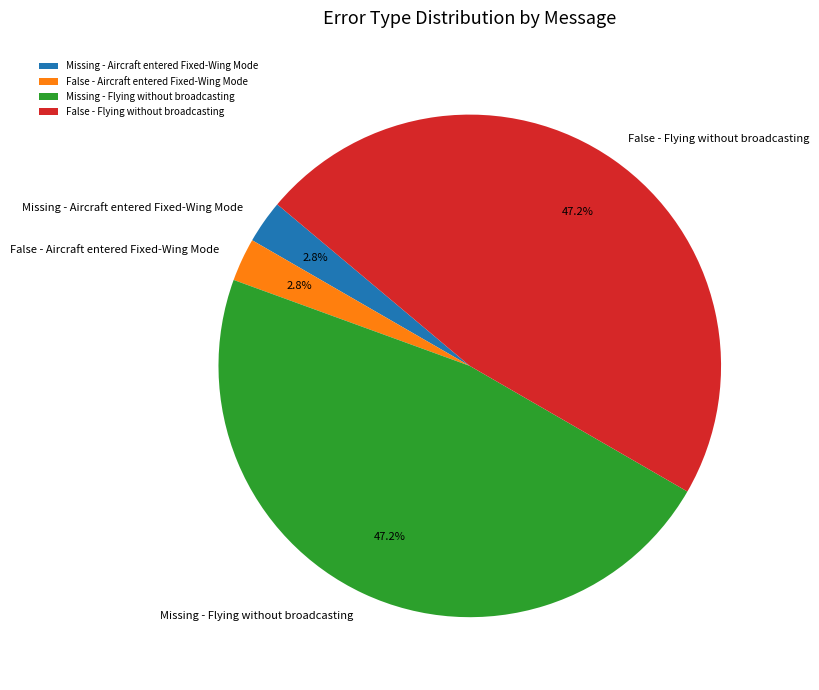

To the nearest percent, what portion does False - Flying without broadcasting represent?

47%